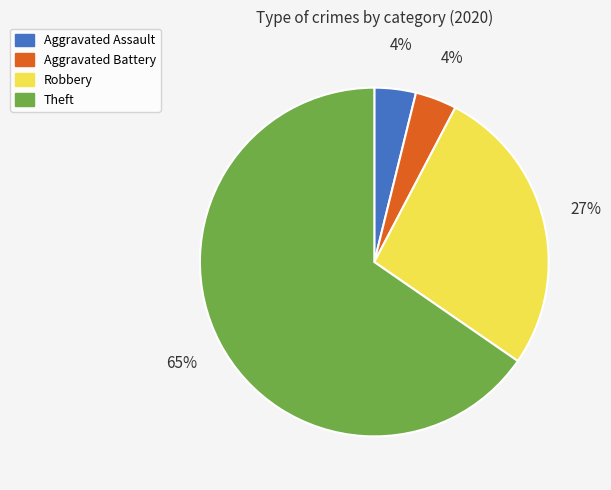

To the nearest percent, what is the average slice percentage?

25%